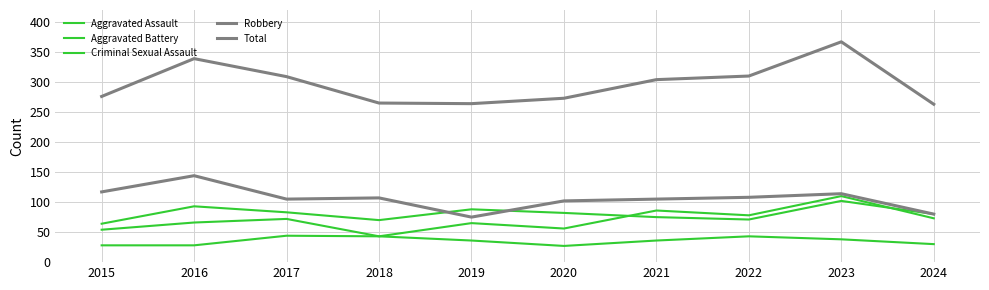

Which label corresponds to the largest value in the chart?

2023